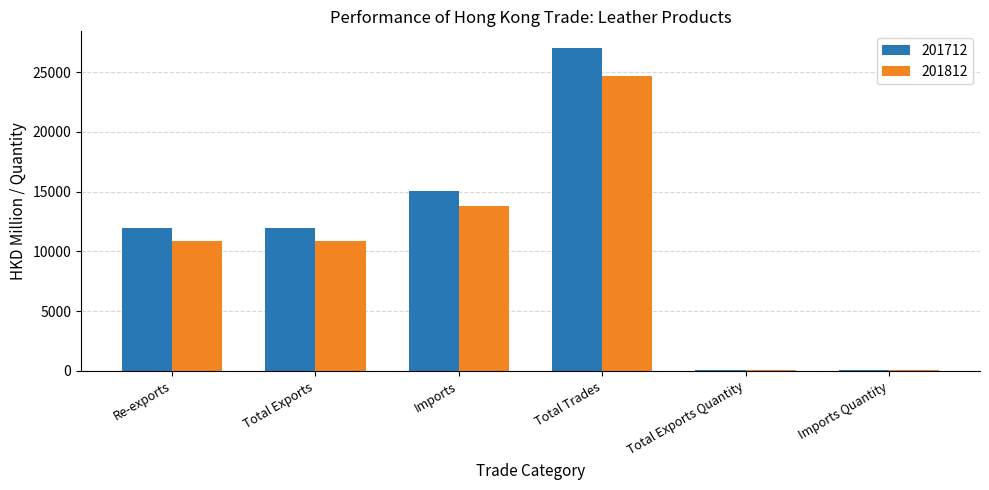

At which category is the sum across all series the highest?

Total Trades